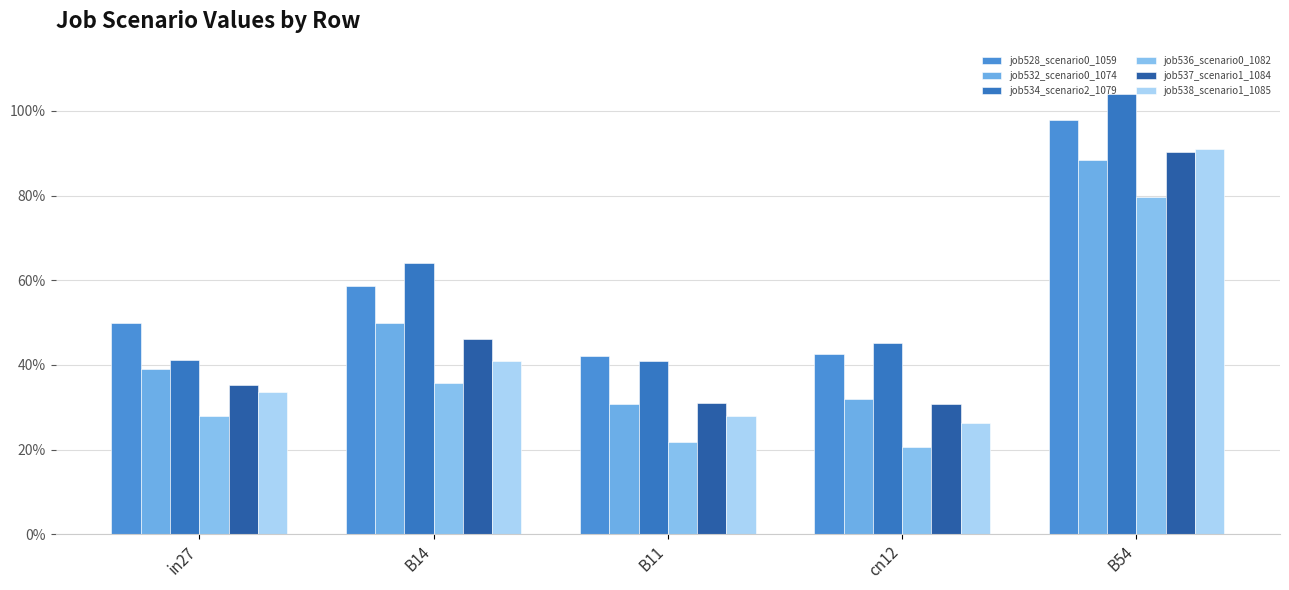

What is the minimum value for job534_scenario2_1079?

0.4